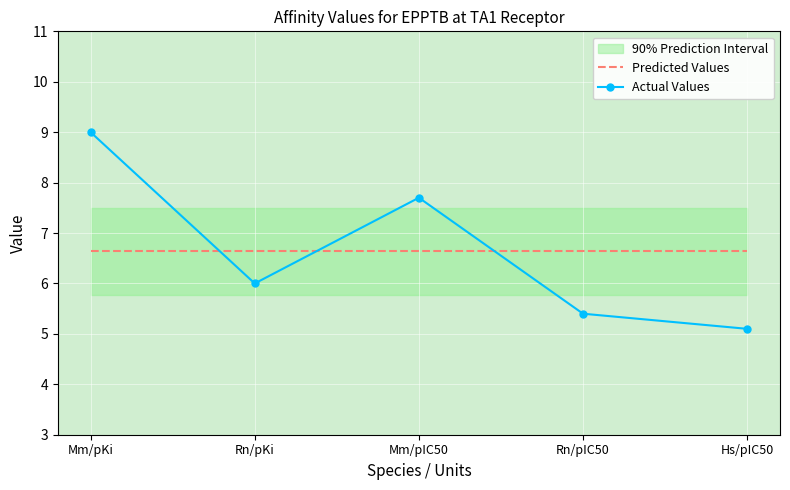

How many data points does each series have?

5